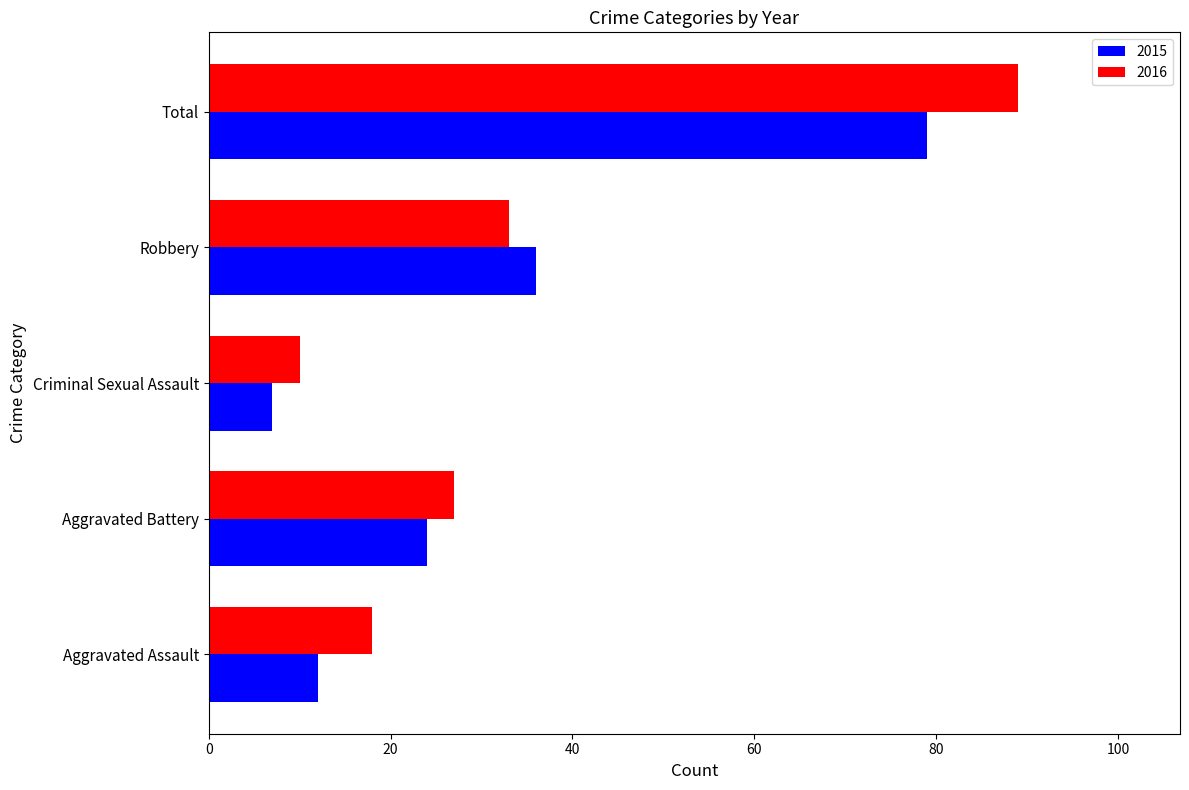

What value does the 2016 series have at Aggravated Assault?

18